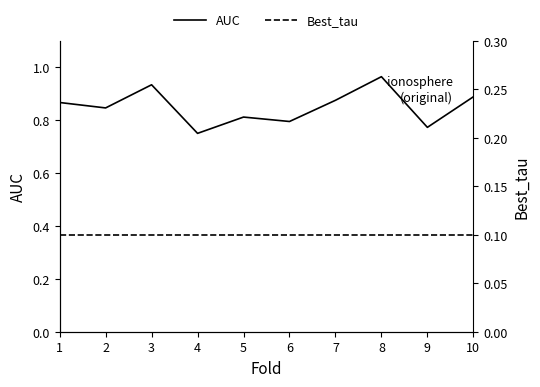

True or false: Best_tau and AUC cross at least once.

False